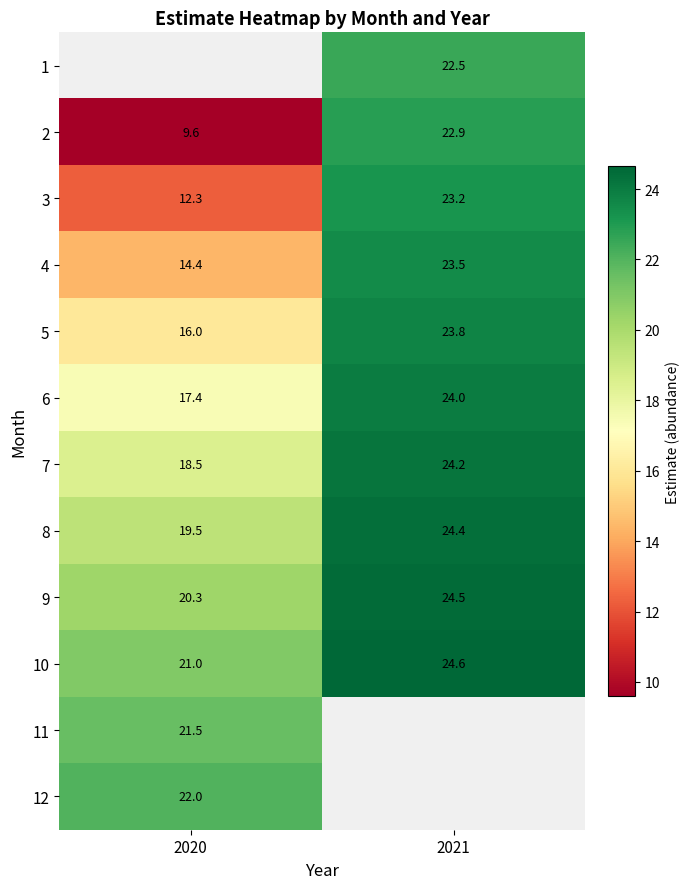

What is the sum of all 2 values?

32.5